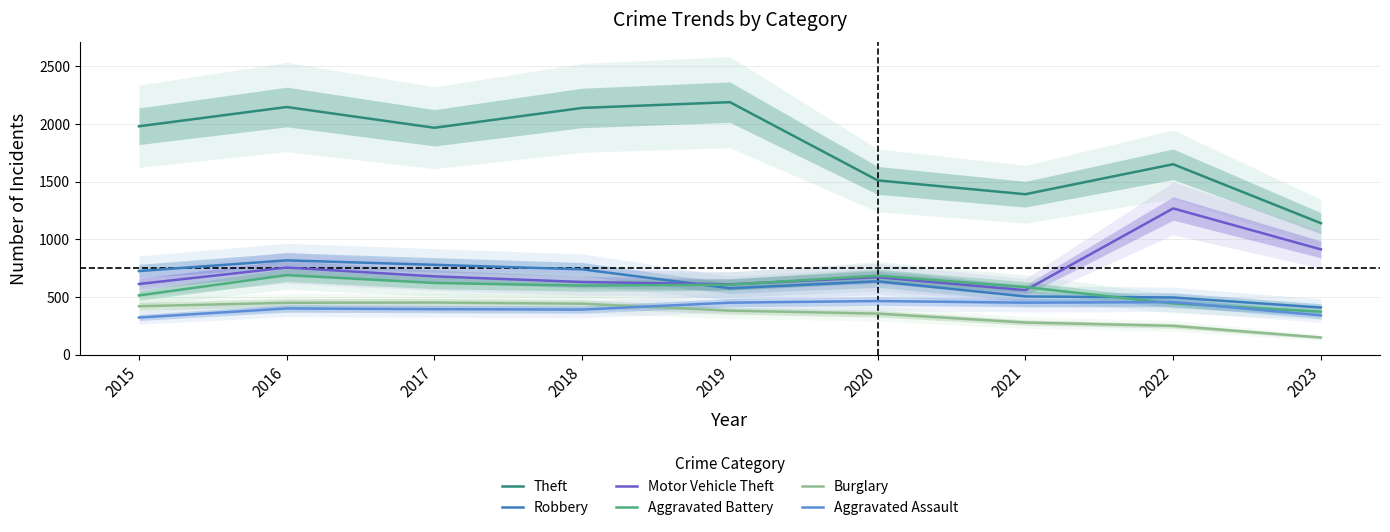

What is the difference between the maximum and minimum values in the Aggravated Battery series?

317